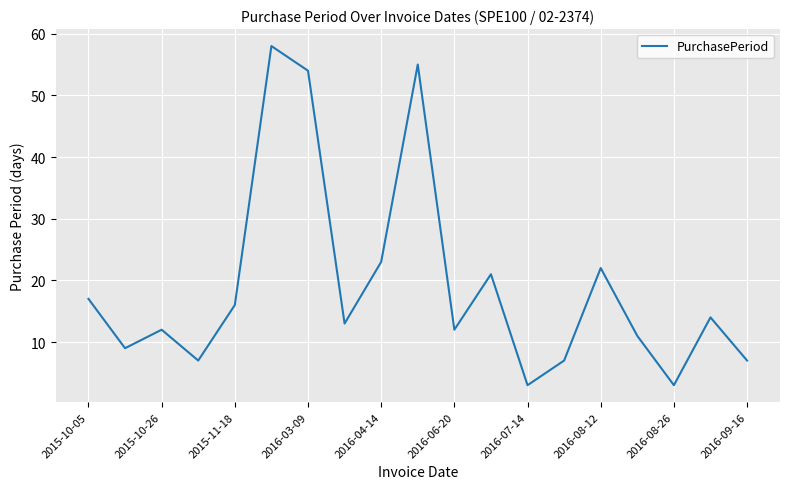

What is the difference between the maximum and minimum values?

55